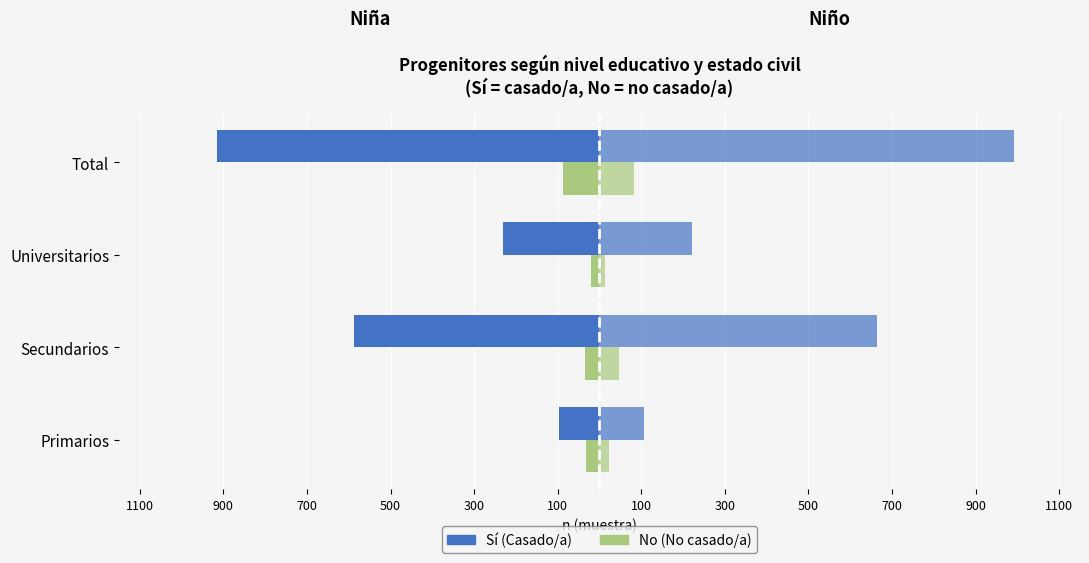

Are the bars horizontal?

Yes